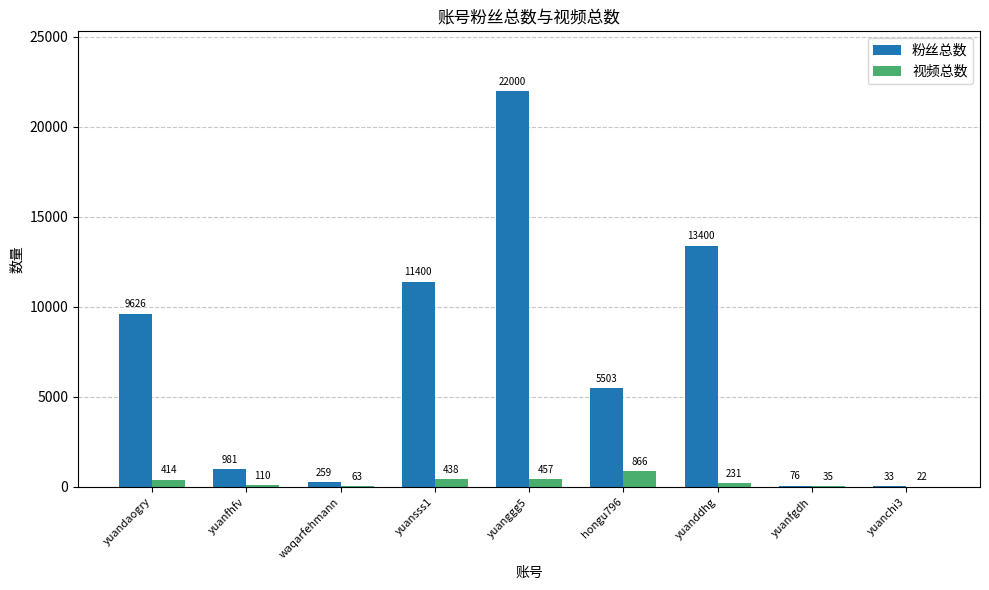

Reading left to right, transcribe all the data shown in this chart.

粉丝总数: yuandaogry=9626	yuanfhfv=981	waqarfehmann=259	yuansss1=11400	yuanggg5=22000	hongu796=5503	yuanddhg=13400	yuanfgdh=76	yuanchi3=33
视频总数: yuandaogry=414	yuanfhfv=110	waqarfehmann=63	yuansss1=438	yuanggg5=457	hongu796=866	yuanddhg=231	yuanfgdh=35	yuanchi3=22